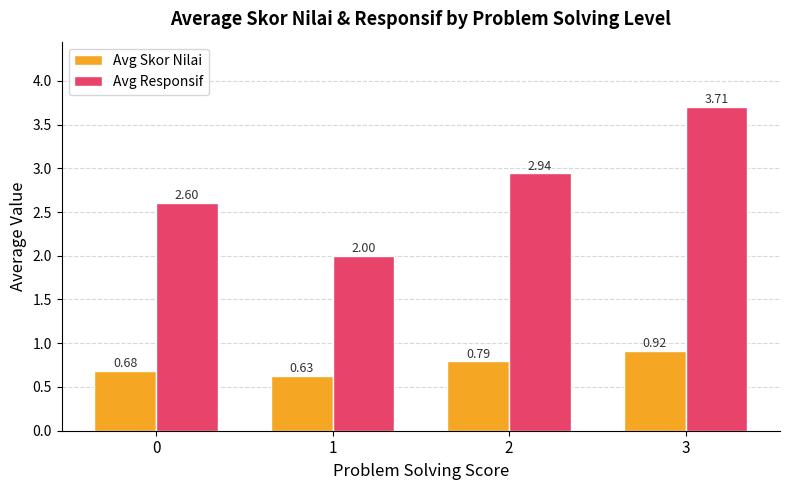

The Avg Responsif series shows 2.0 at 1. True or false?

True